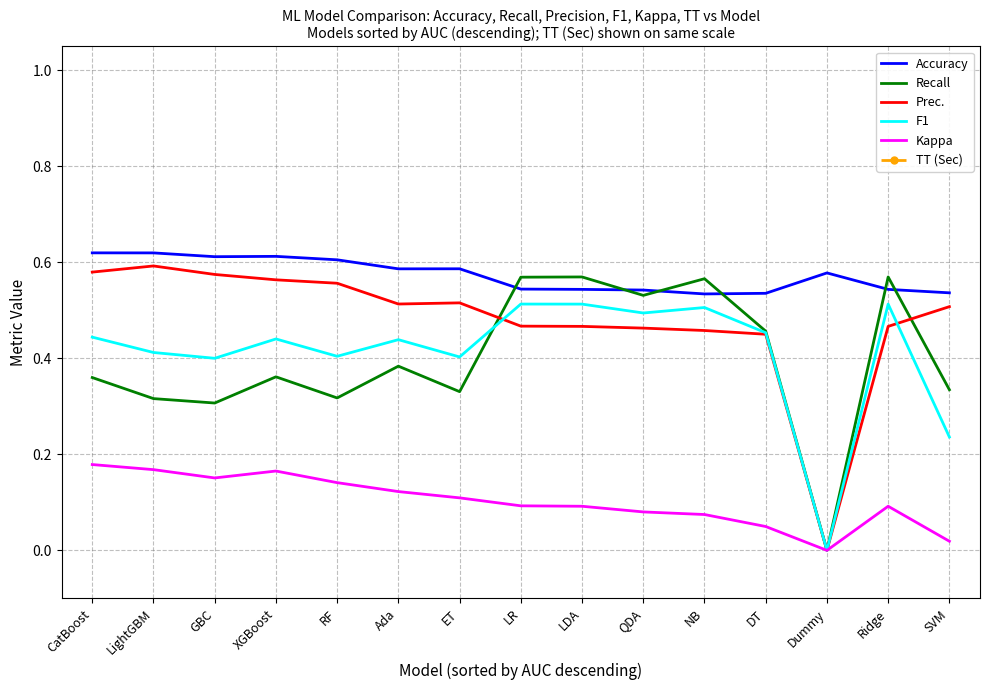

Reading right to left, list all the values displayed in this chart.

Accuracy: SVM=0.5	Ridge=0.5	Dummy=0.6	DT=0.5	NB=0.5	QDA=0.5	LDA=0.5	LR=0.5	ET=0.6	Ada=0.6	RF=0.6	XGBoost=0.6	GBC=0.6	LightGBM=0.6	CatBoost=0.6
Recall: SVM=0.3	Ridge=0.6	Dummy=0.0	DT=0.5	NB=0.6	QDA=0.5	LDA=0.6	LR=0.6	ET=0.3	Ada=0.4	RF=0.3	XGBoost=0.4	GBC=0.3	LightGBM=0.3	CatBoost=0.4
Prec.: SVM=0.5	Ridge=0.5	Dummy=0.0	DT=0.5	NB=0.5	QDA=0.5	LDA=0.5	LR=0.5	ET=0.5	Ada=0.5	RF=0.6	XGBoost=0.6	GBC=0.6	LightGBM=0.6	CatBoost=0.6
F1: SVM=0.2	Ridge=0.5	Dummy=0.0	DT=0.5	NB=0.5	QDA=0.5	LDA=0.5	LR=0.5	ET=0.4	Ada=0.4	RF=0.4	XGBoost=0.4	GBC=0.4	LightGBM=0.4	CatBoost=0.4
Kappa: SVM=0.0	Ridge=0.1	Dummy=0.0	DT=0.0	NB=0.1	QDA=0.1	LDA=0.1	LR=0.1	ET=0.1	Ada=0.1	RF=0.1	XGBoost=0.2	GBC=0.2	LightGBM=0.2	CatBoost=0.2
TT (Sec): SVM=2.1	Ridge=1.7	Dummy=1.7	DT=1.8	NB=1.7	QDA=2.0	LDA=1.8	LR=2.7	ET=7.9	Ada=2.9	RF=5.2	XGBoost=5.7	GBC=5.9	LightGBM=2.1	CatBoost=16.1